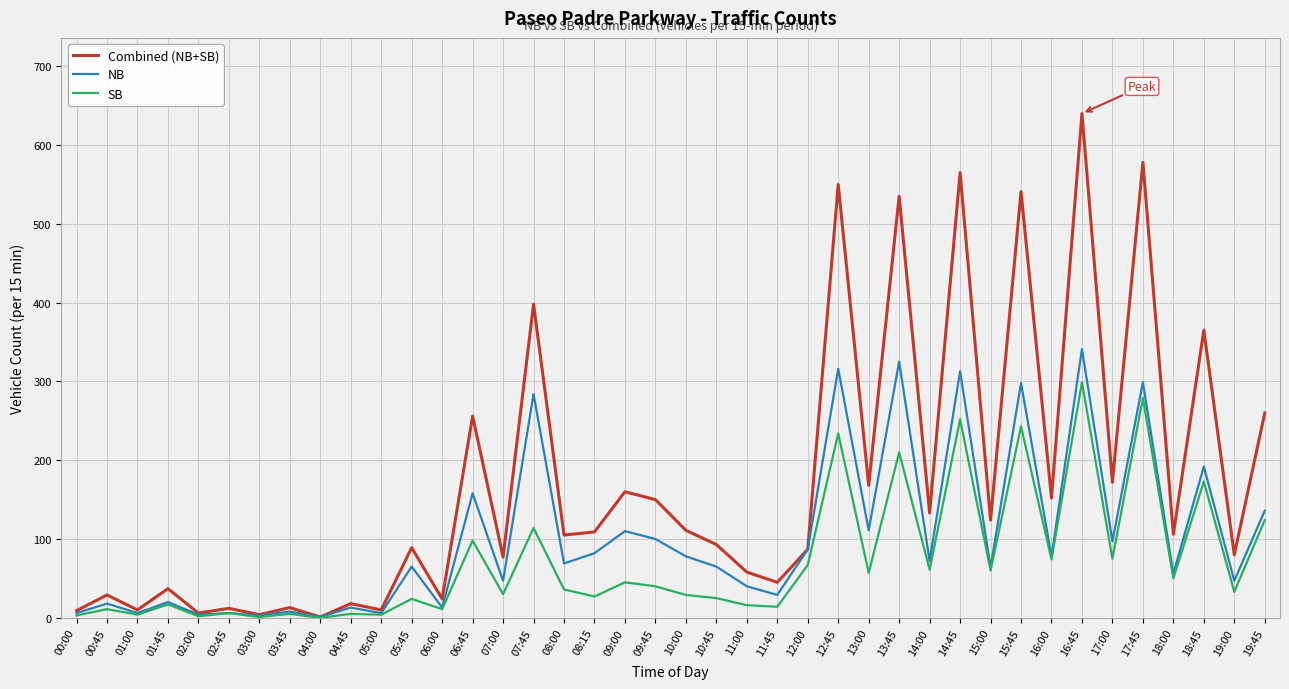

Which series has the largest range (max minus min)?

Combined (NB+SB)